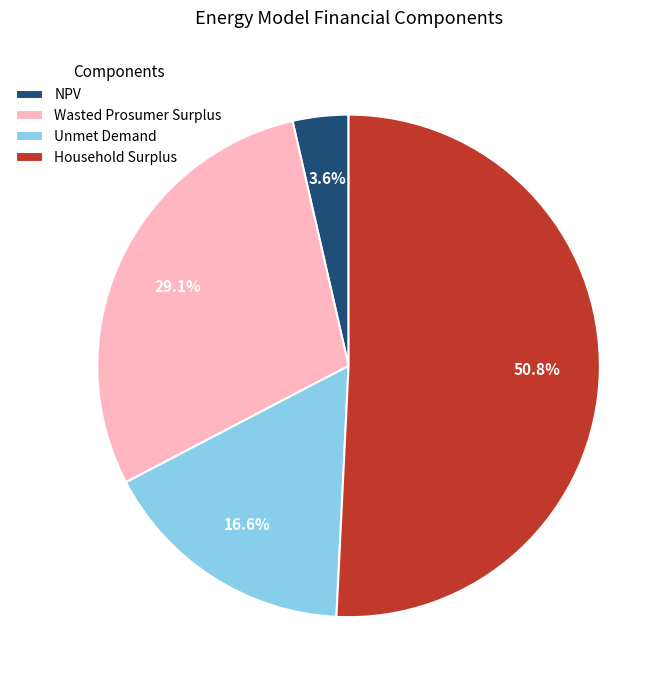

Does Unmet Demand account for over 50% of the chart?

No